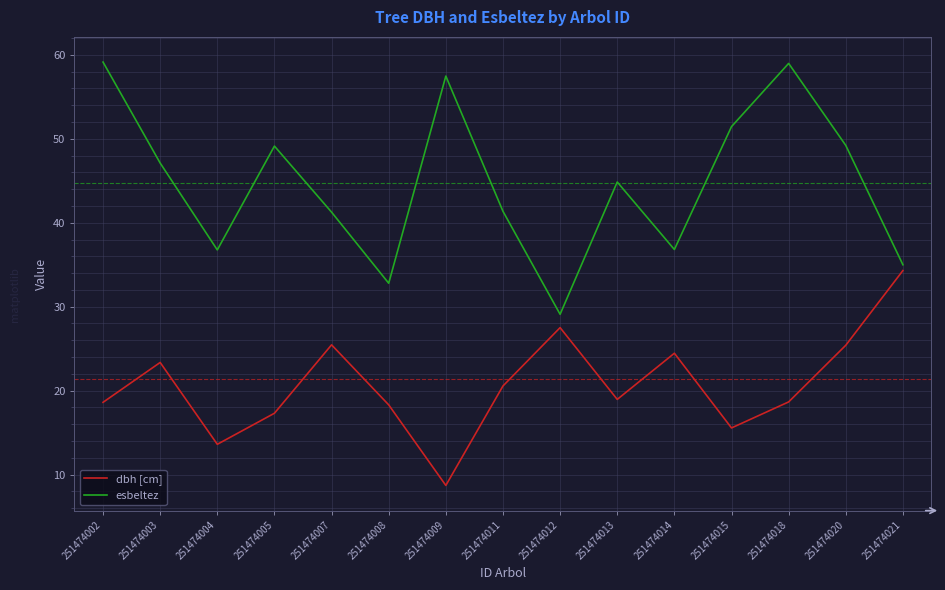

What is the minimum value shown in the chart?

8.7